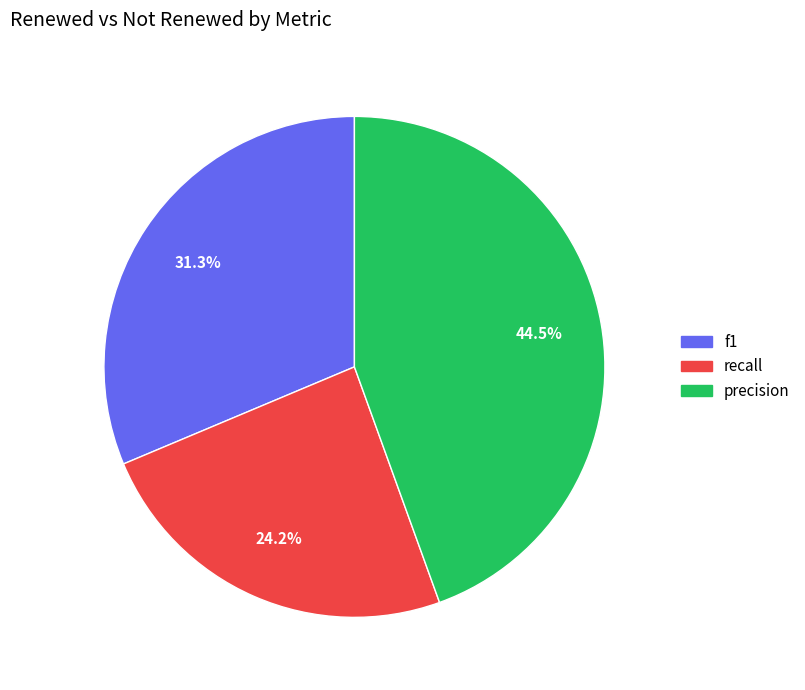

What is the smallest slice in the pie chart?

recall